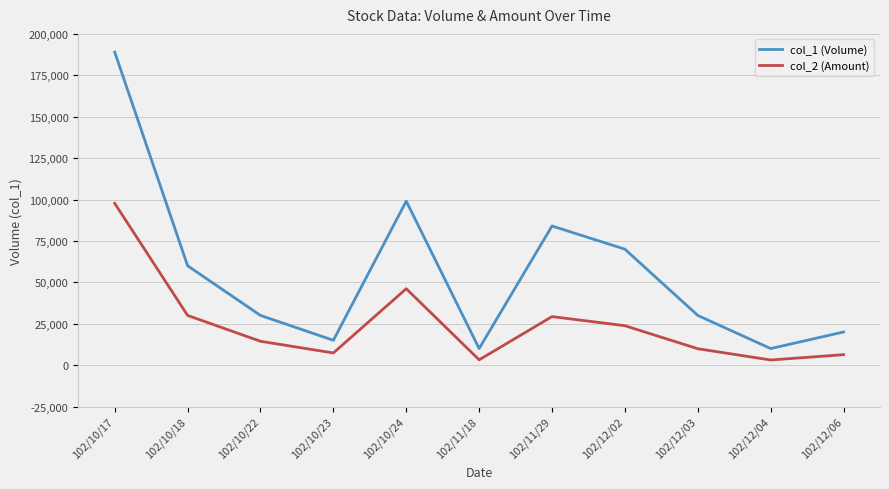

Which series has the largest total across all categories?

col_1 (Volume)